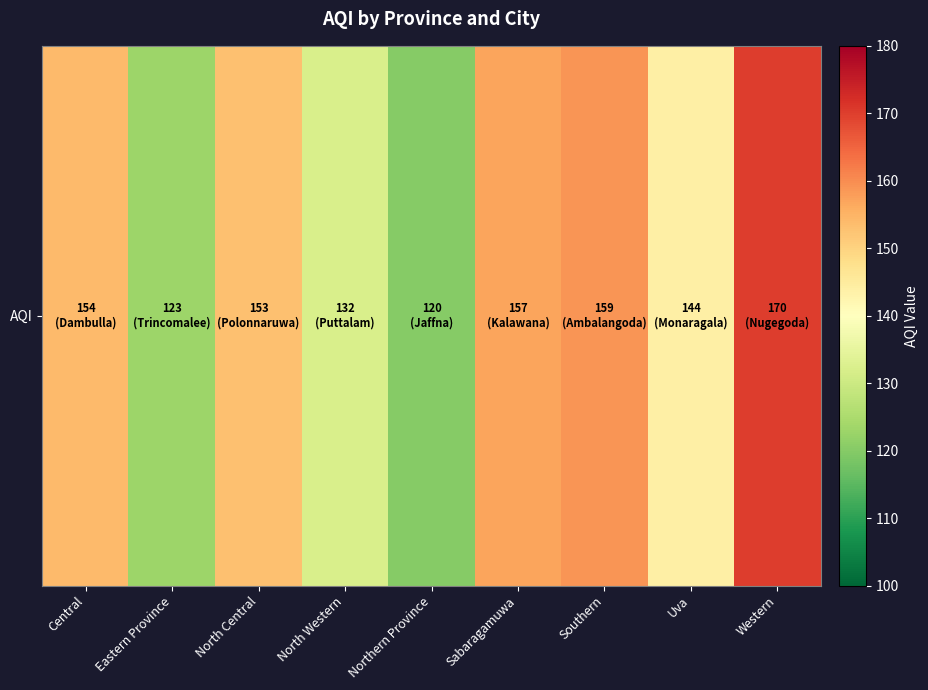

The chart shows a value of 154 at Central. True or false?

True